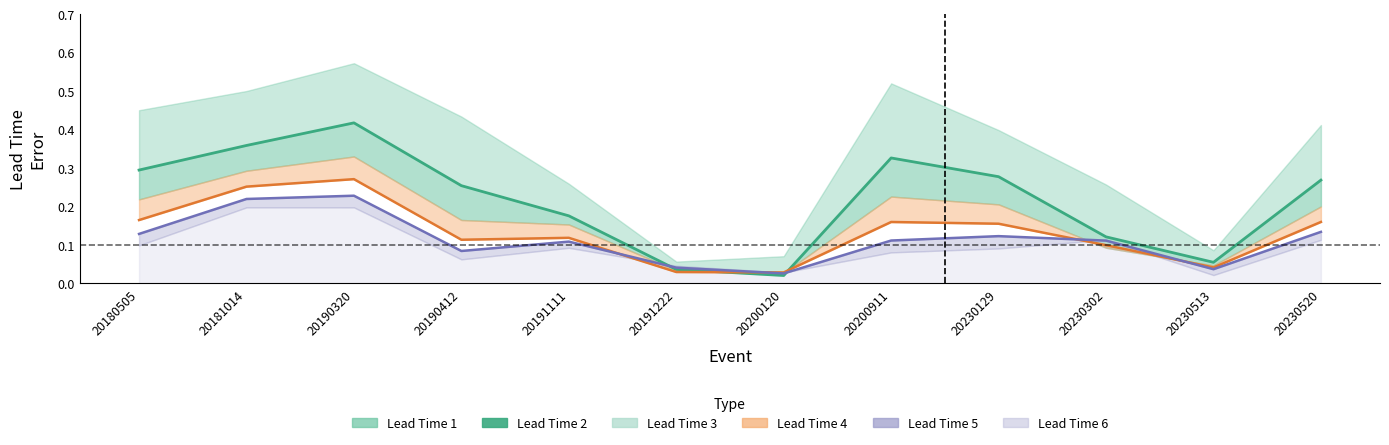

Is it true that the value at 20230520 is 0.1?

False